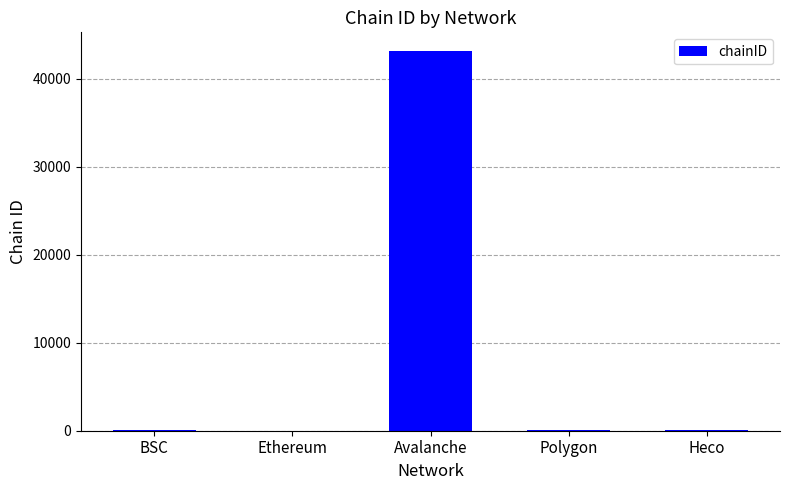

What is the change in value from Ethereum to Polygon?

+136